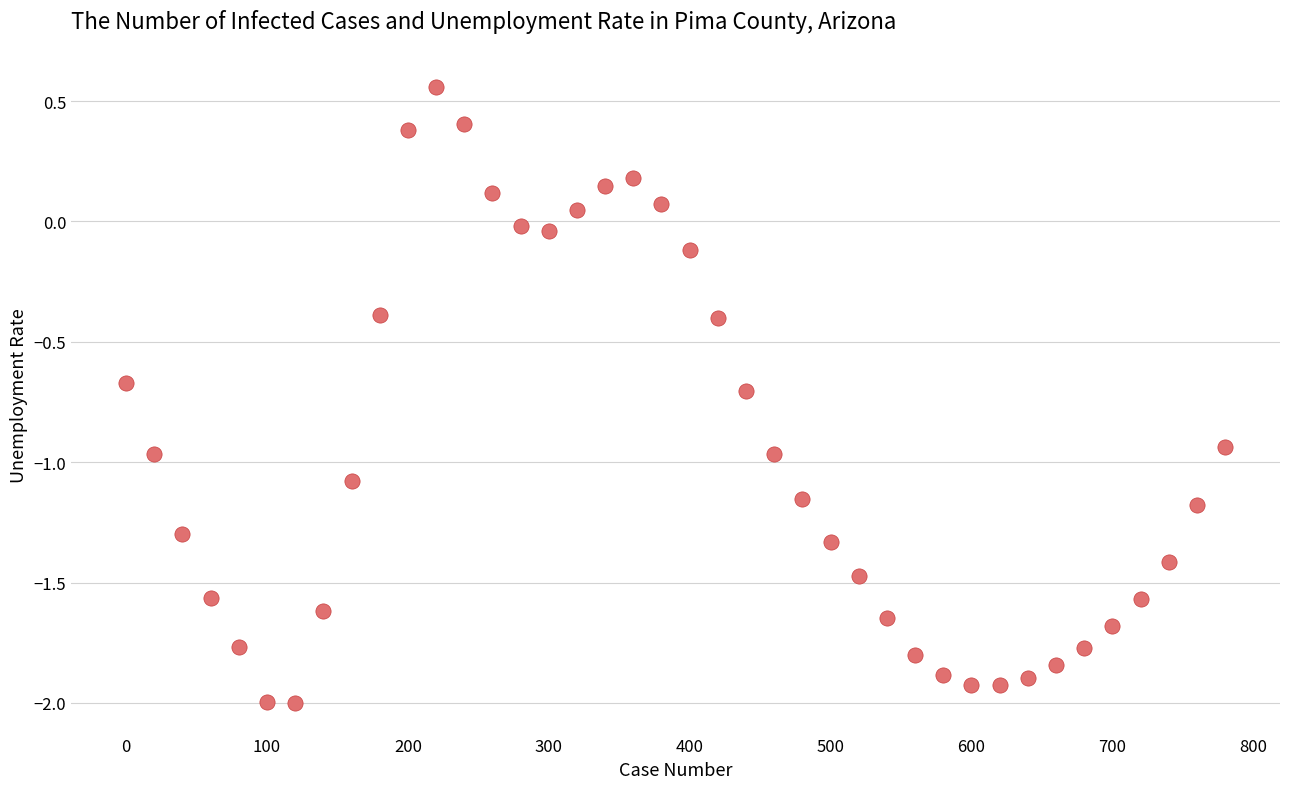

What is the range of Y values (max minus min)?

2.6